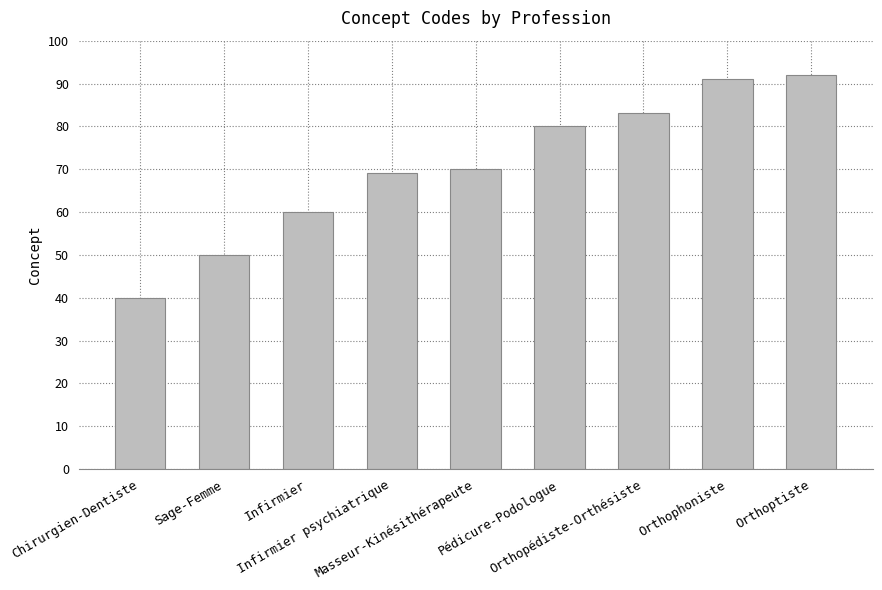

What is the sum of the values at Infirmier psychiatrique and Orthopédiste-Orthésiste?

152